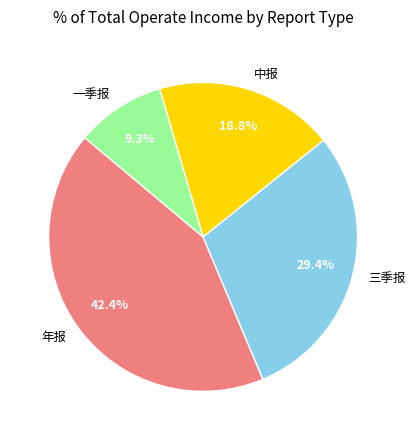

What percentage is NOT represented by 一季报?

90.7%